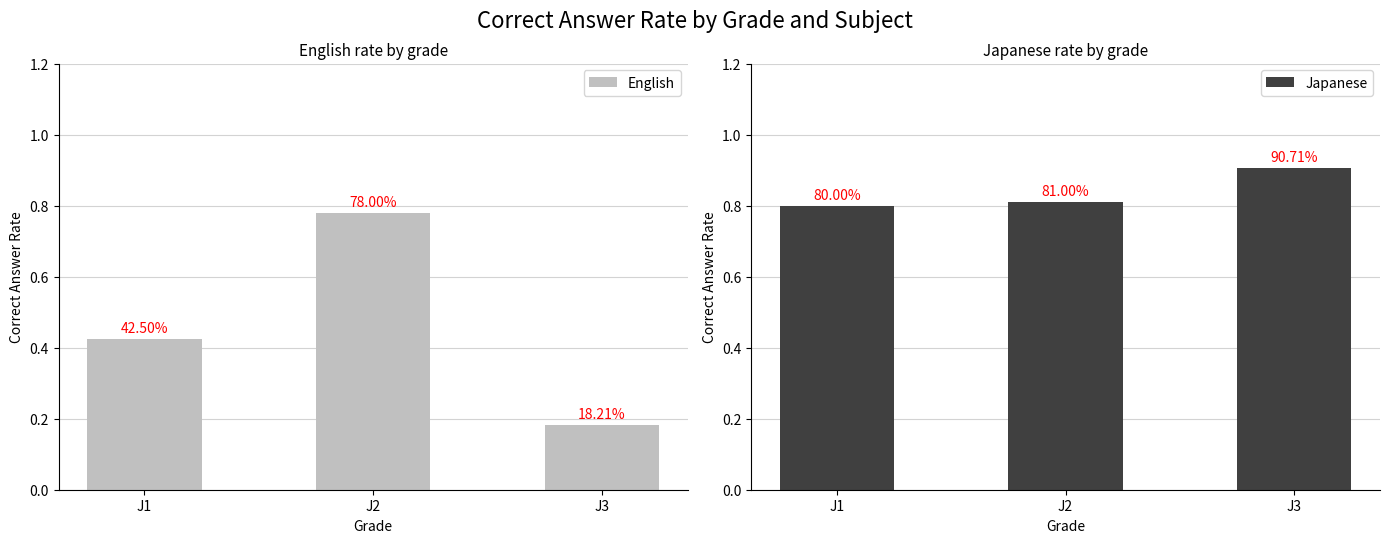

What is the value of the Japanese bar at the 3rd from the left?

0.9